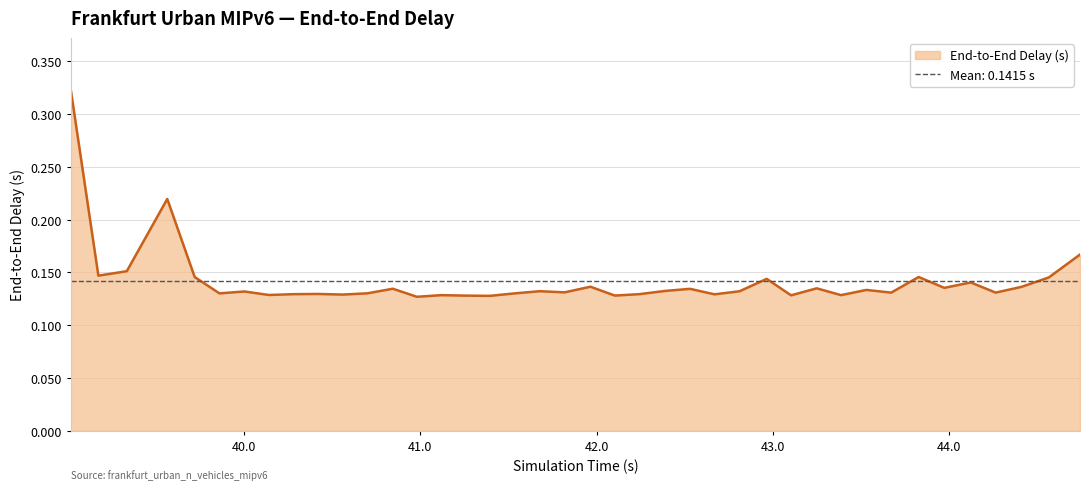

True or false: the data has more than 1 interior local peaks.

True